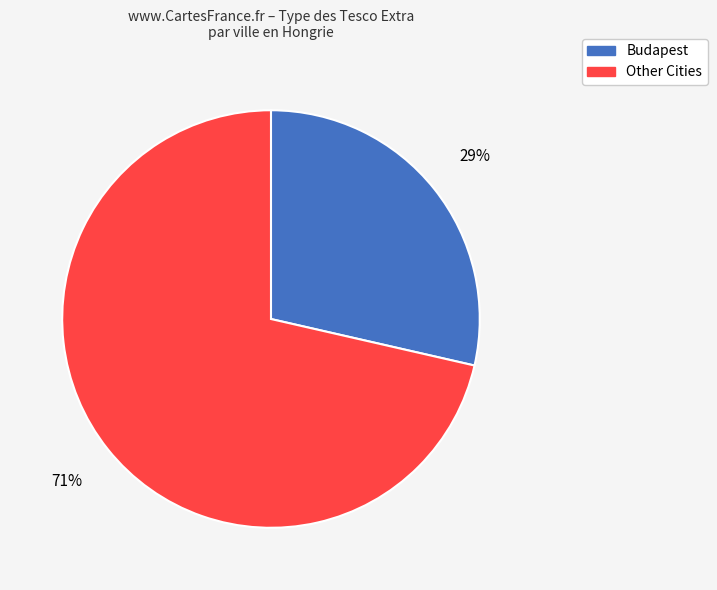

Does any single category account for the majority?

Yes